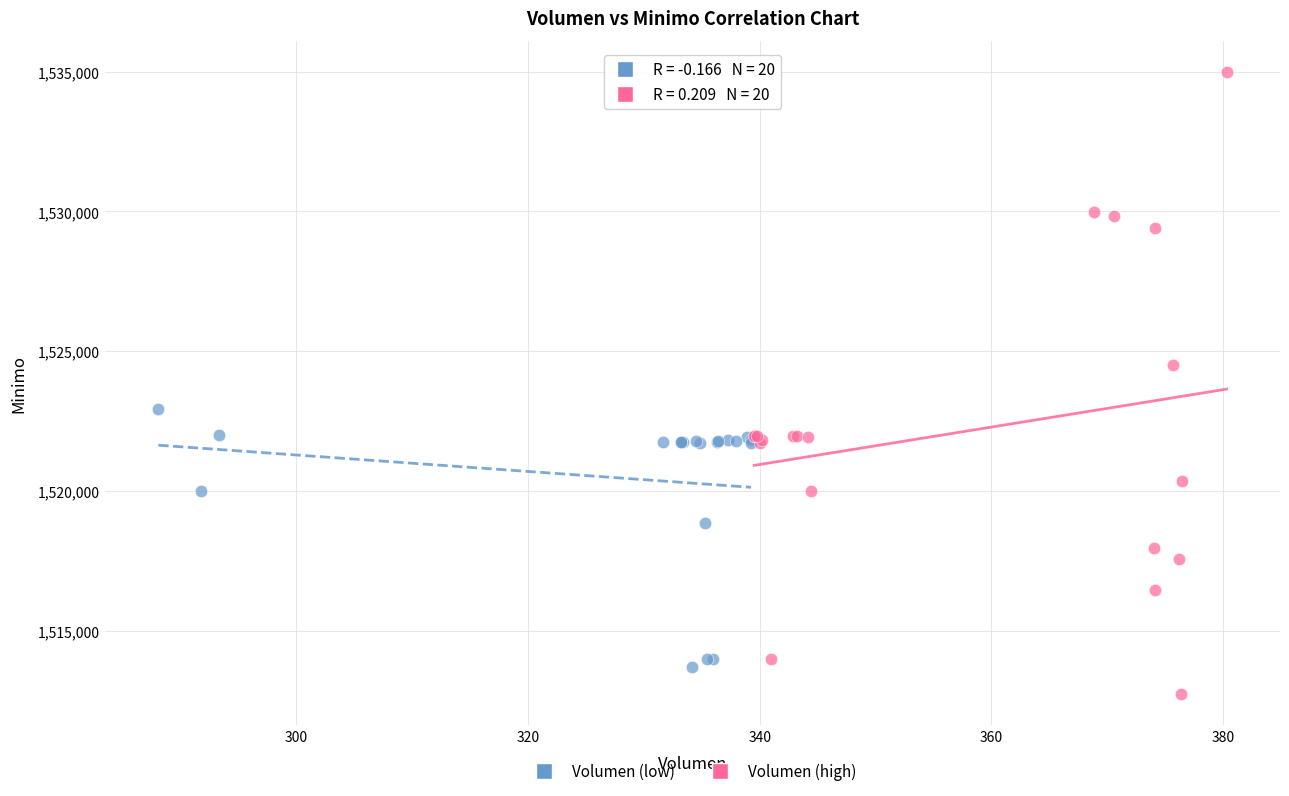

Which series contains the highest Y value?

Volumen (high)